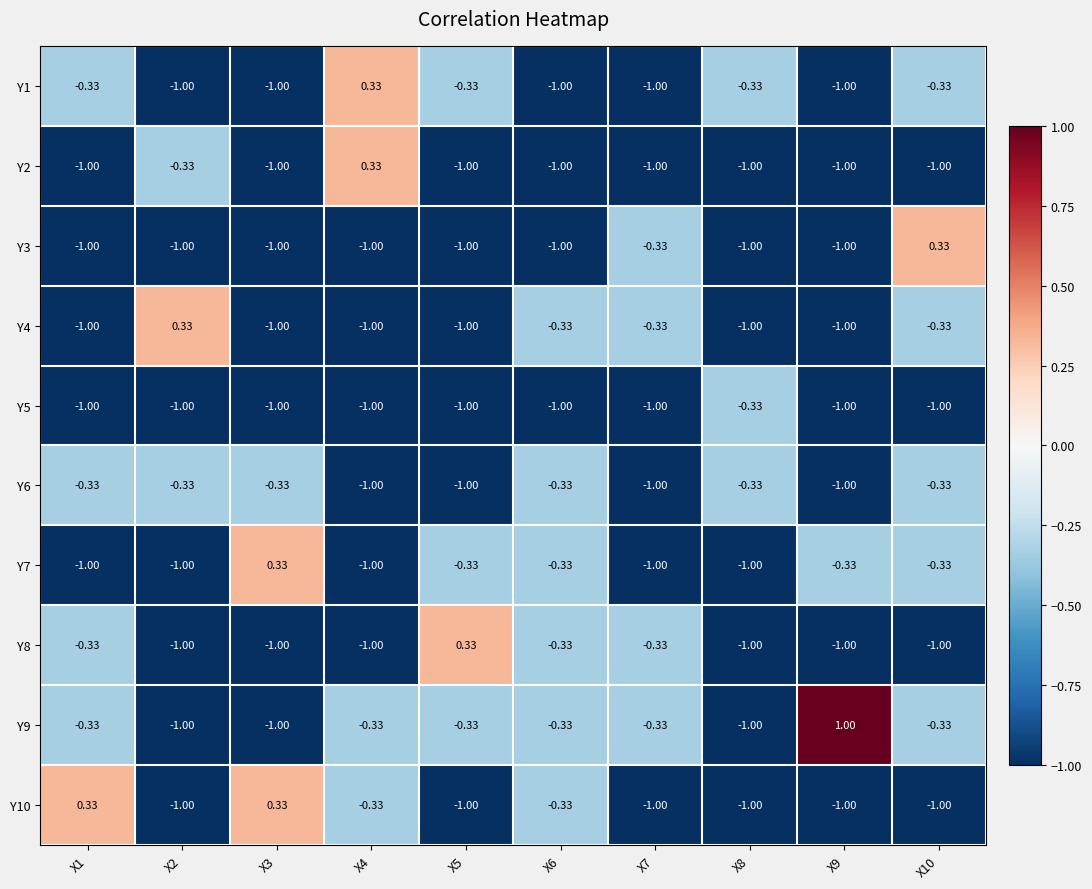

Is the value of Y8 at X5 greater than the value of Y2 at X2?

Yes